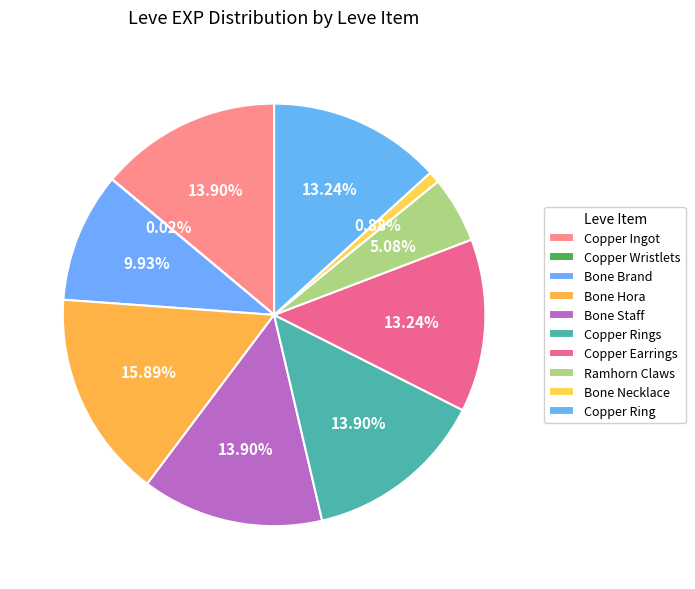

What percentage is the Copper Rings slice, to the nearest percent?

14%